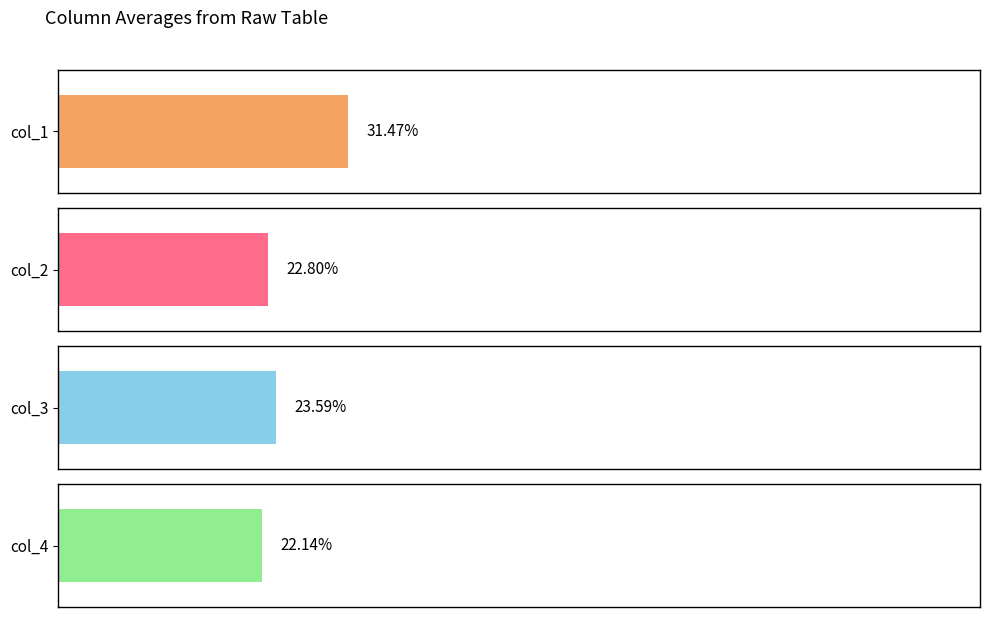

Count the col_3 values in the range 0 to 1.

20